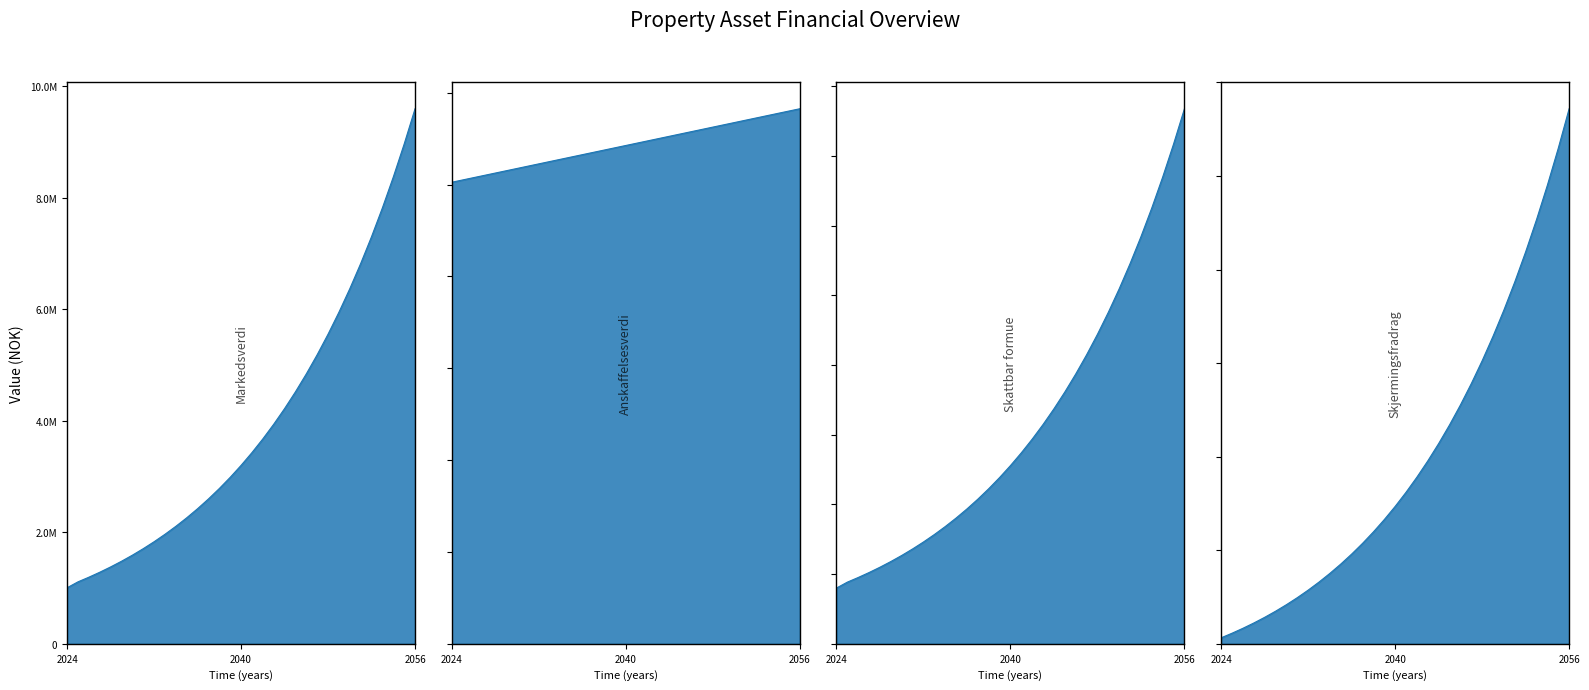

True or false: Markedsverdi and Anskaffelsesverdi intersect in this chart.

False